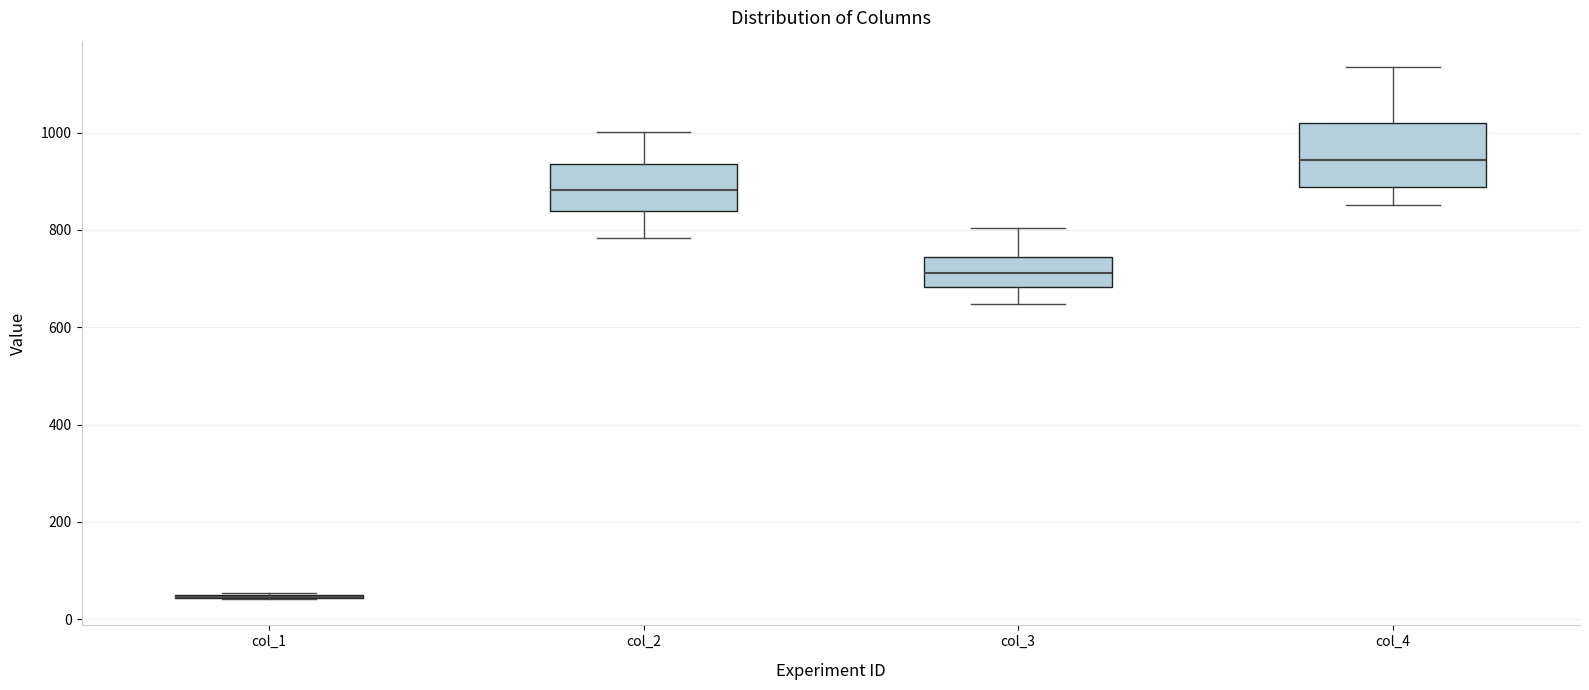

Comparing the boxes themselves (not the whiskers), which one is the tallest?

col_4